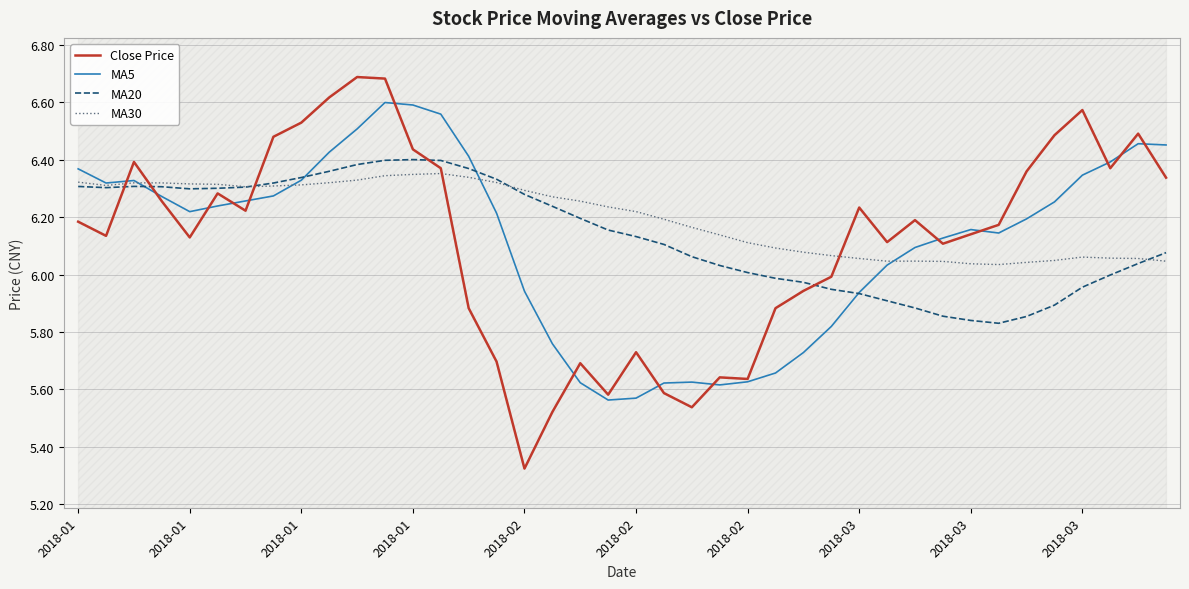

Which series has the largest range (max minus min)?

Close Price